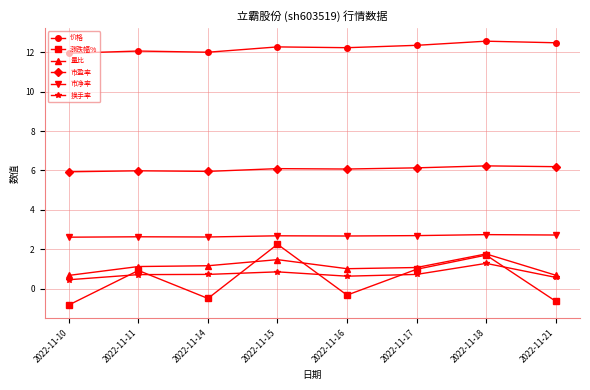

What is the spread (max minus min) of values at 2022-11-17?

11.6